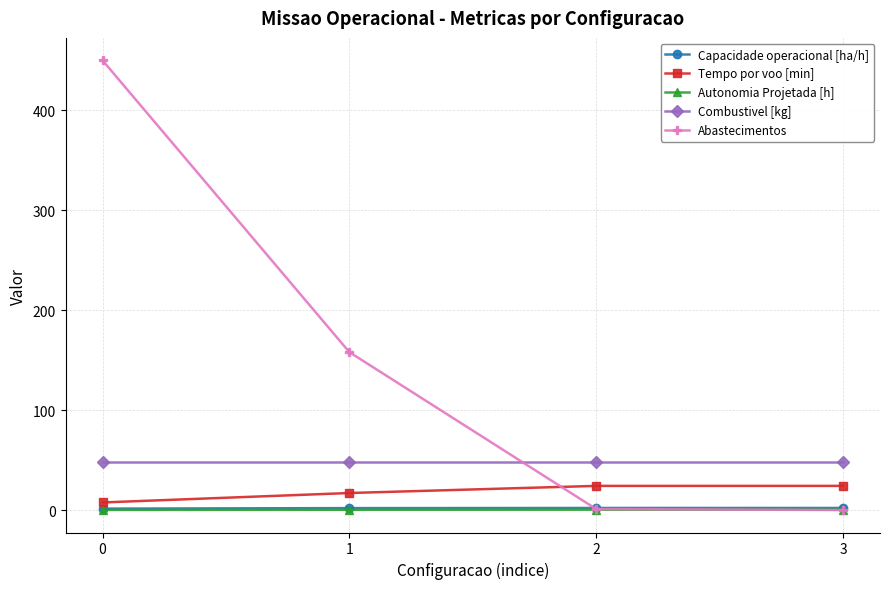

Is it true that Tempo por voo [min] equals 9.0 at 3?

False